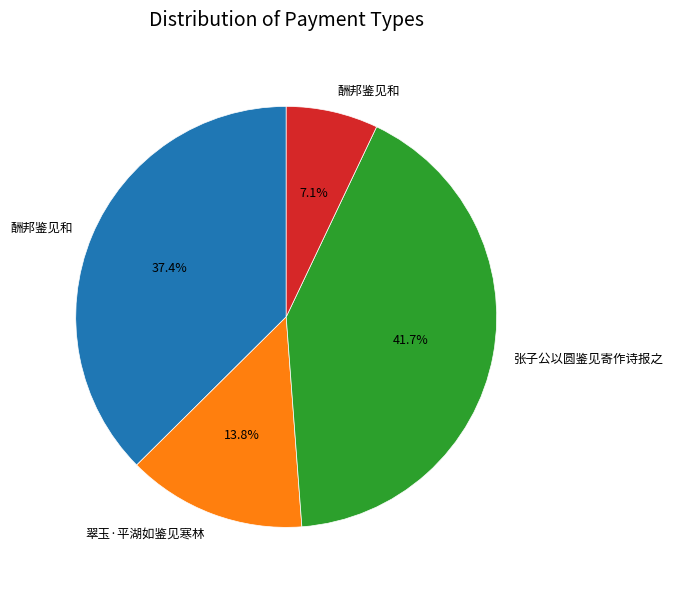

Is there any slice that represents more than half of the pie?

No